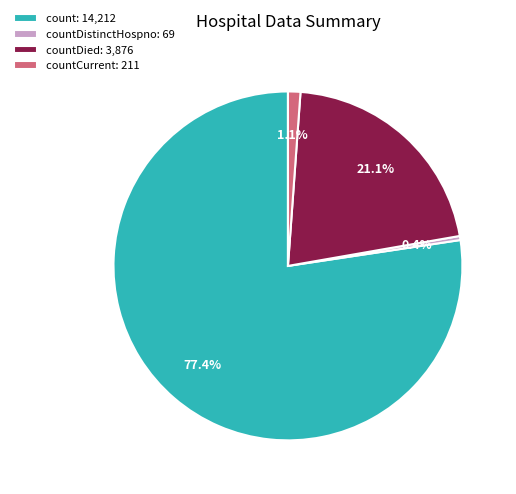

To the nearest percent, what is the average slice percentage?

25%